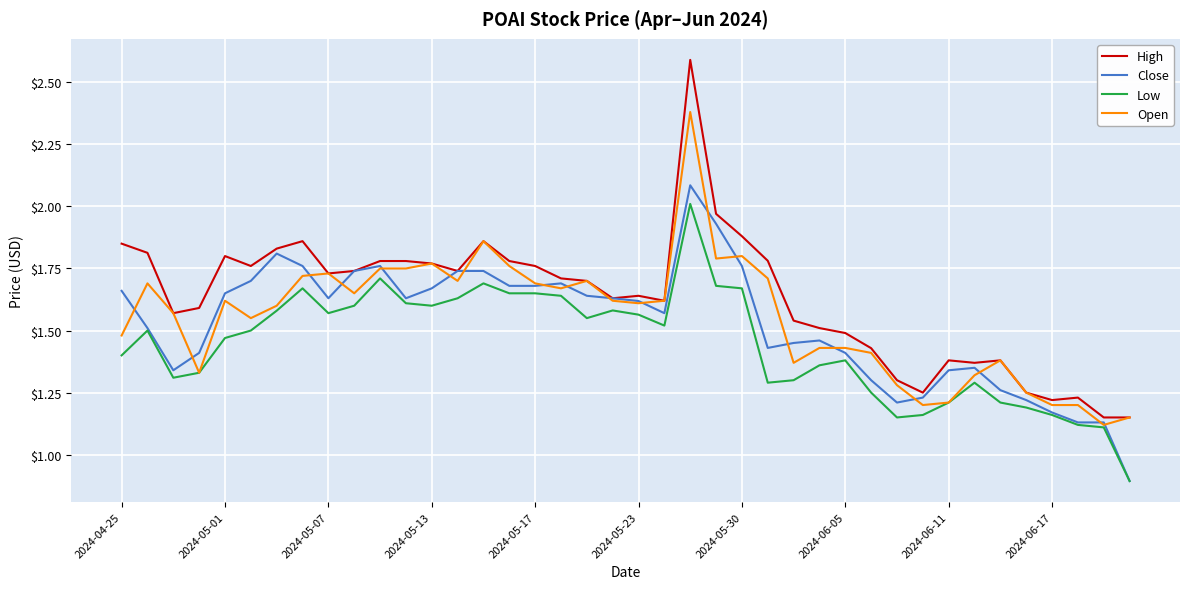

Does the chart have visible grid lines?

Yes